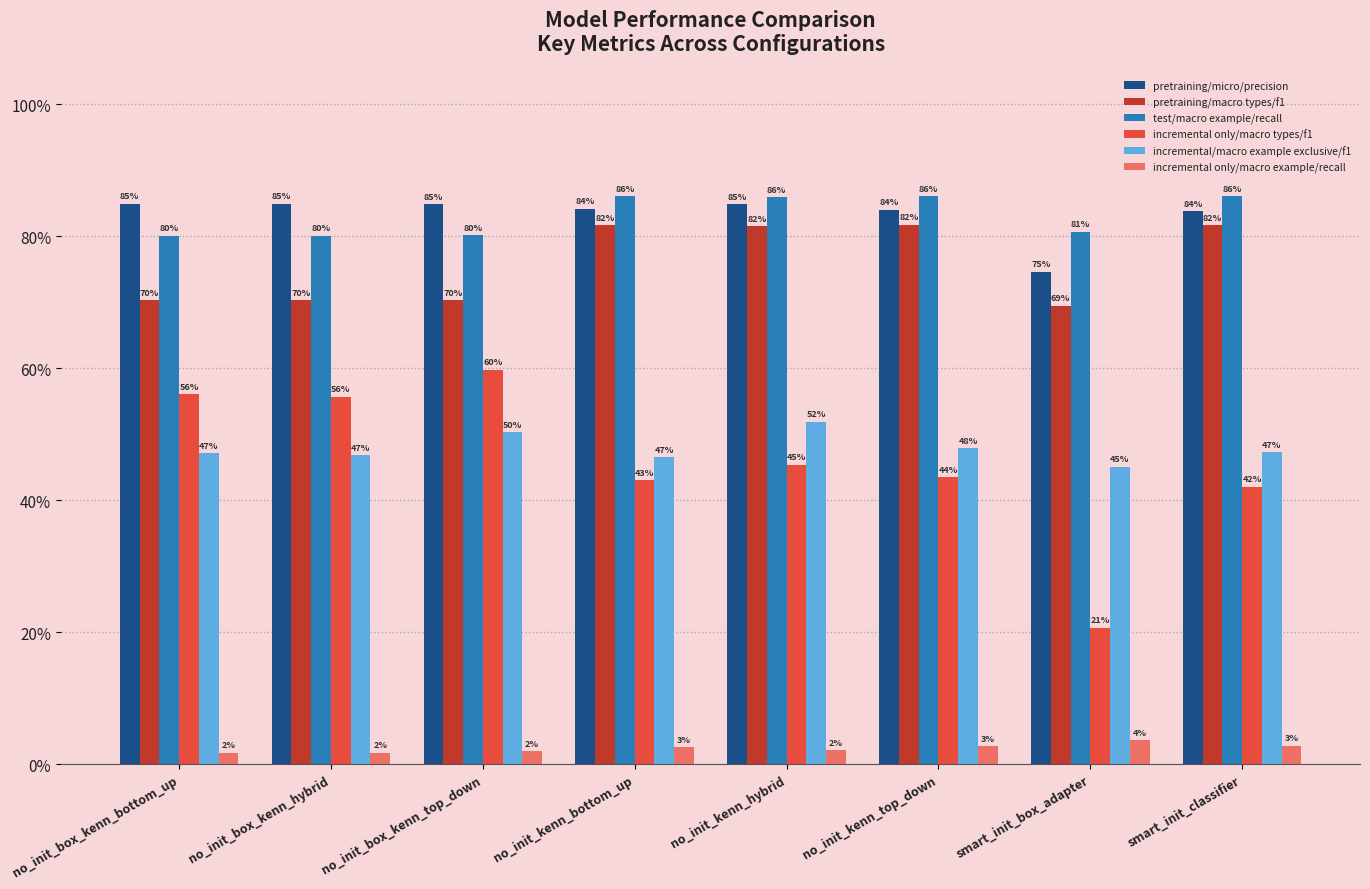

Does the chart contain any negative values?

No